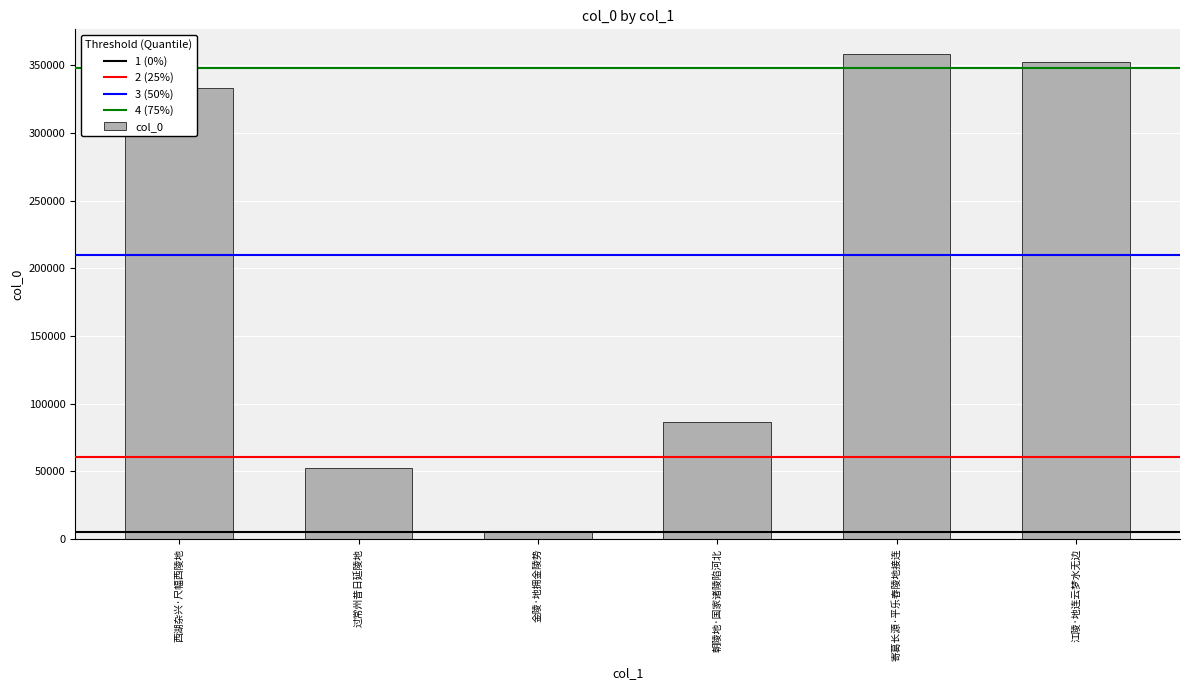

What is the difference between the values at 朝陵地·国家诸陵陷河北 and 江陵·地连云梦水无边?

265983